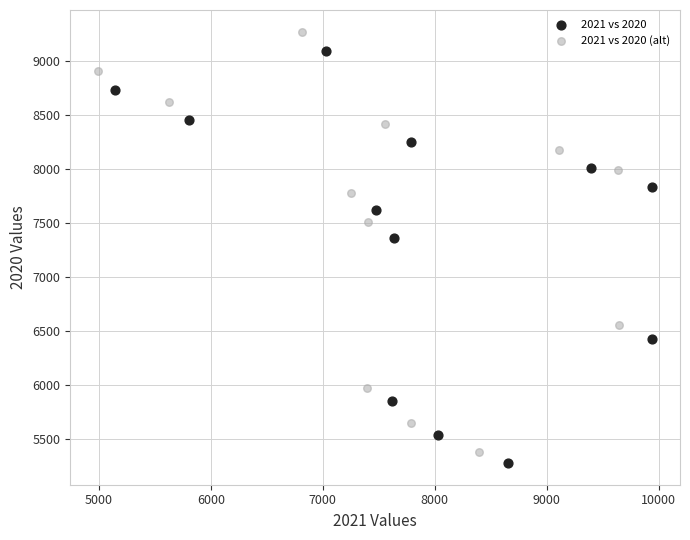

What are all the series names shown in the legend?

2021 vs 2020, 2021 vs 2020 (alt)